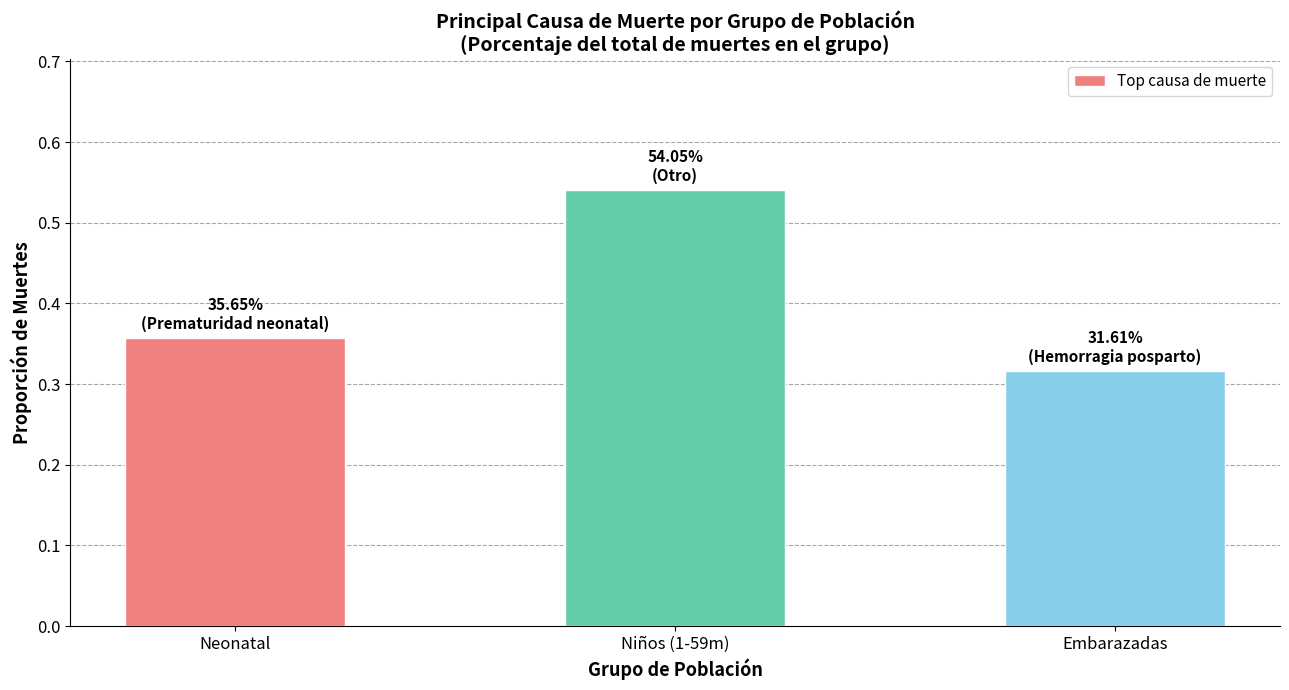

List the labels in order of value, largest first.

Niños (1-59m), Neonatal, Embarazadas